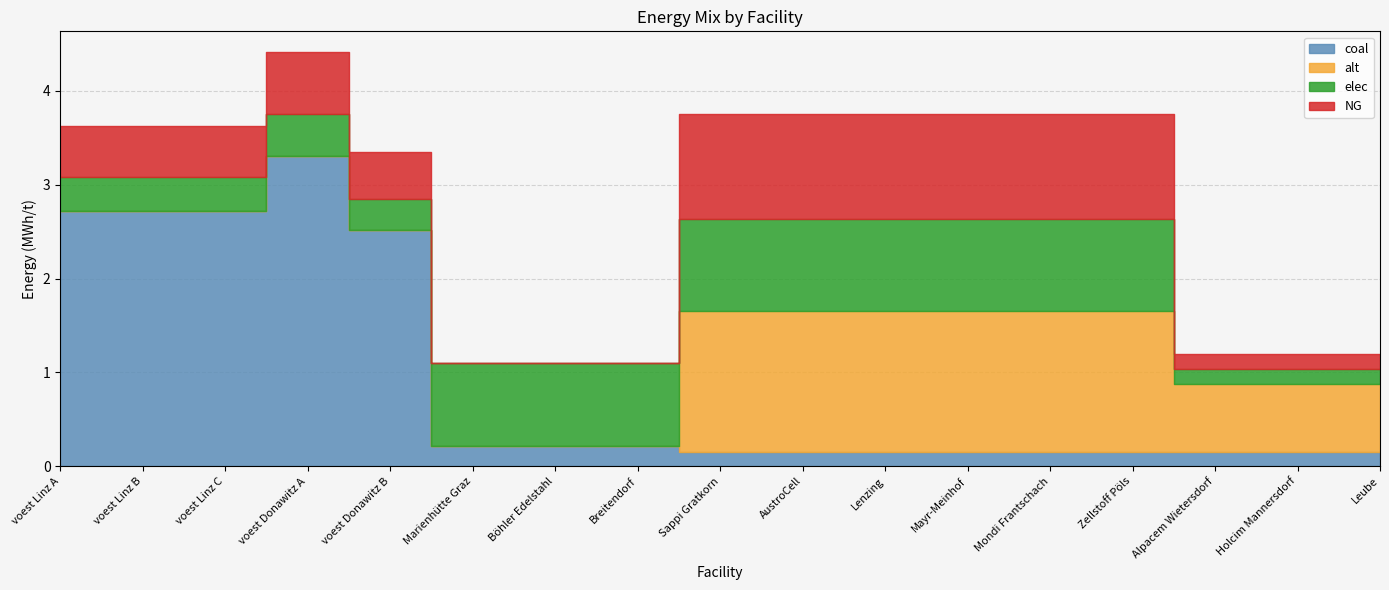

What is the difference between the maximum and minimum values in the NG series?

1.1